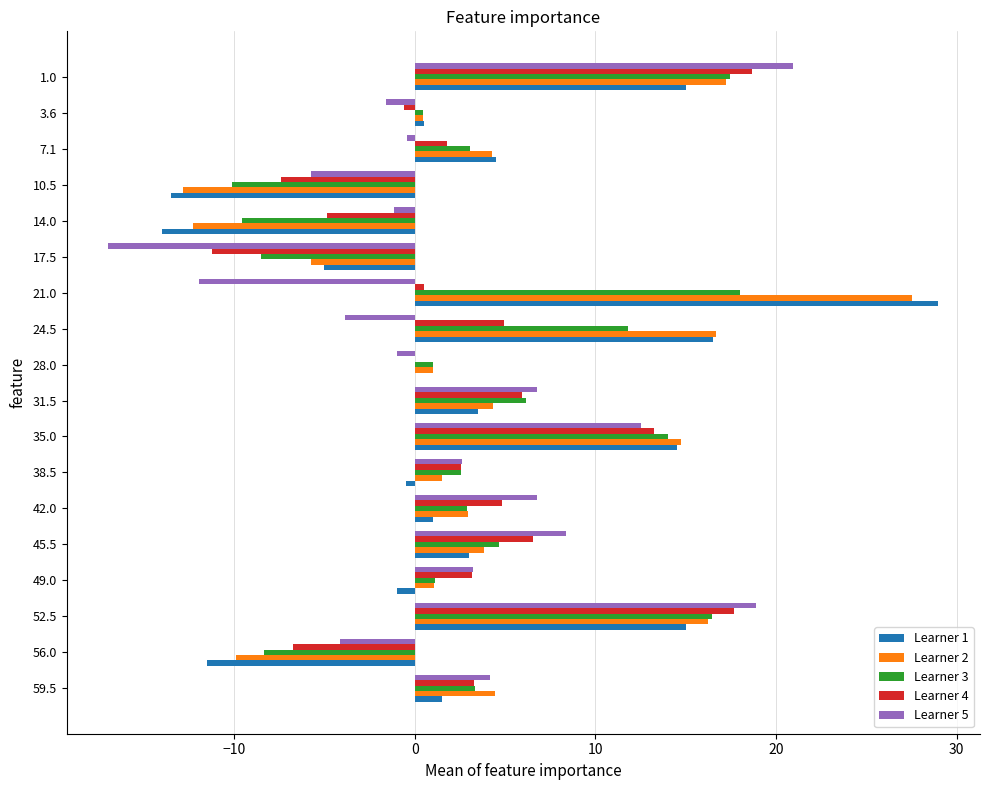

What is the total value across all series at 10.5?

-49.6